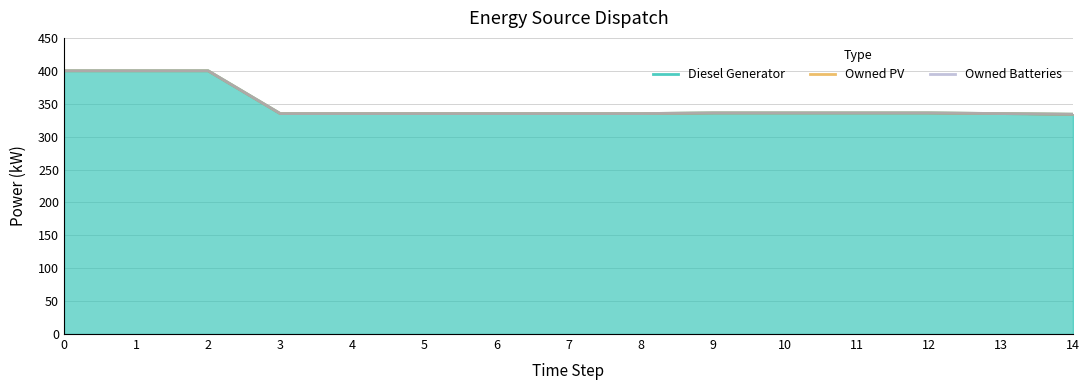

Where is Owned PV nearest to the value 366?

9